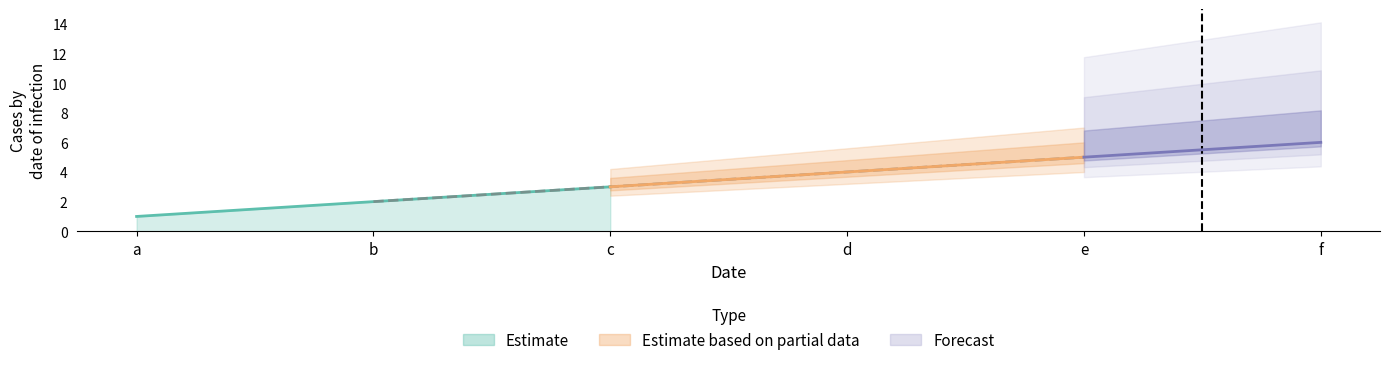

The value at f is 6. True or false?

True